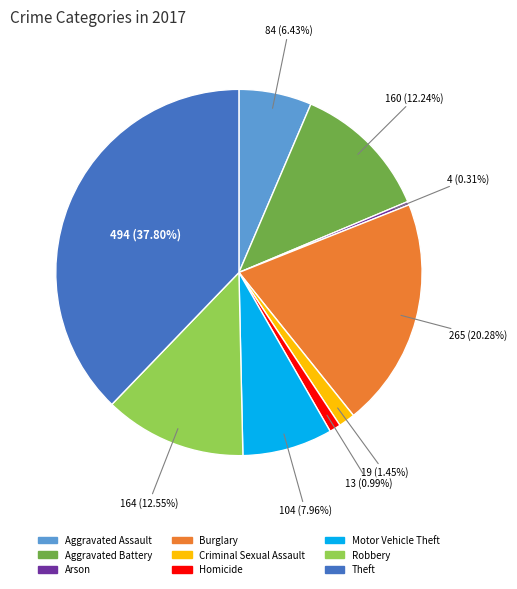

Which category has the smallest portion of the pie?

Arson